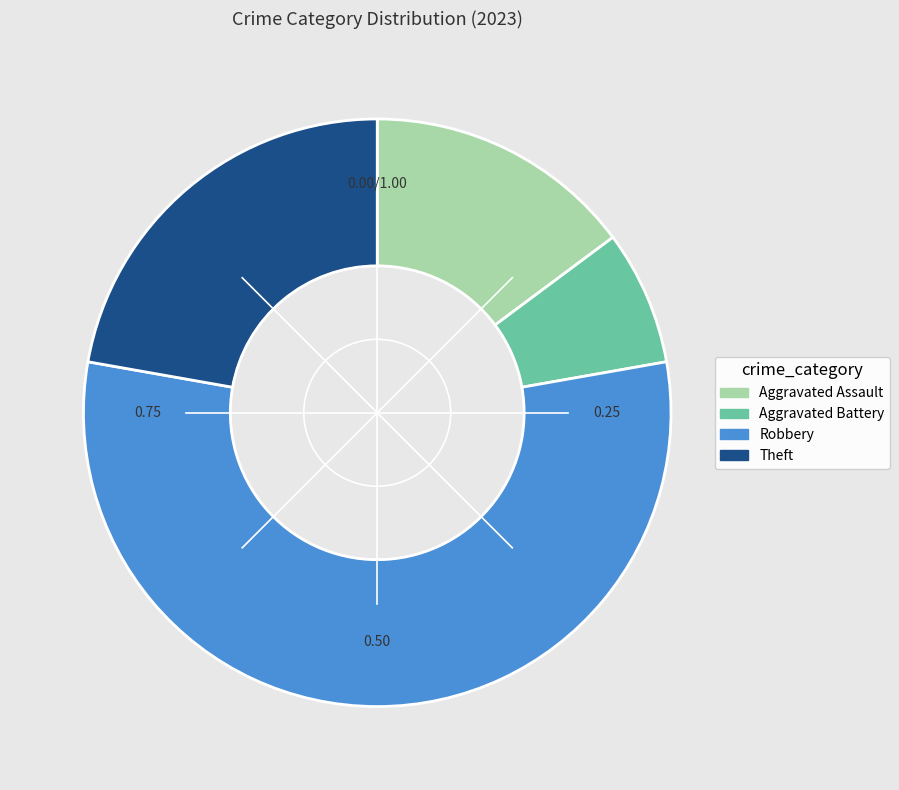

True or false: Aggravated Assault accounts for 15% of the total.

True